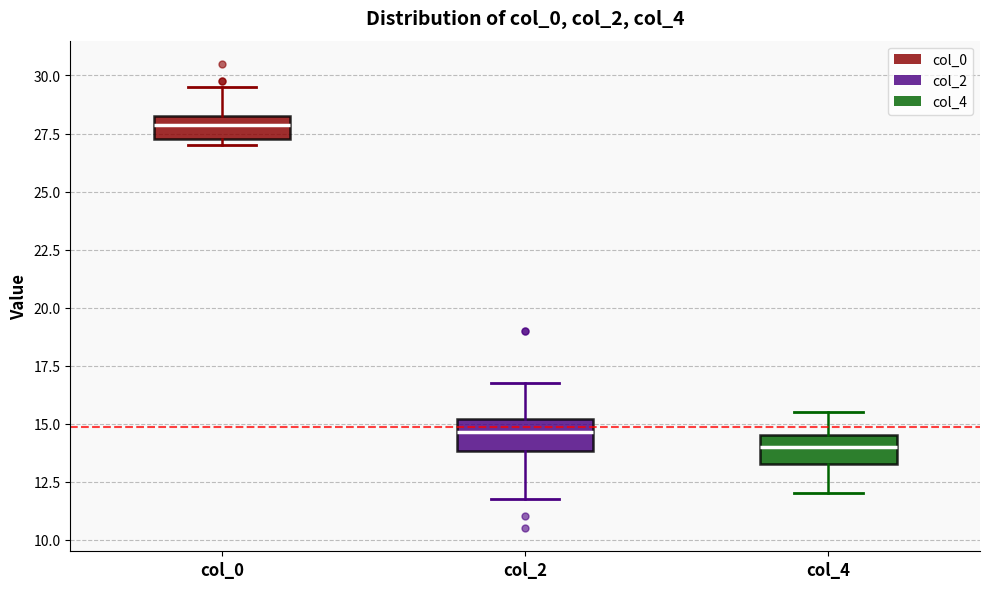

Reading left to right, transcribe this box plot: for each box, give where its median line is, the range the box spans, and where its two whiskers end, as read against the y-axis. The values are not printed on the chart, so give them approximately, as read against the axis.

col_0: median 28.0, box 27.5 to 28.5, whiskers 27.0 to 29.5
col_2: median 14.5, box 14.0 to 15.0, whiskers 12.0 to 17.0
col_4: median 14.0, box 13.5 to 14.5, whiskers 12.0 to 15.5